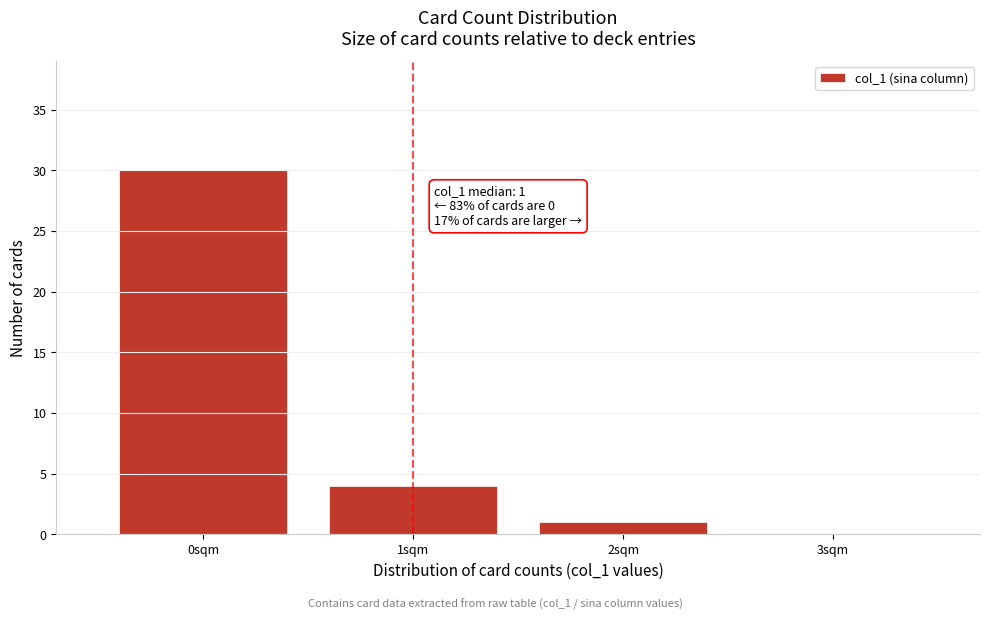

Over which range of the x-axis is the bar tallest?

-0.5 to 0.5